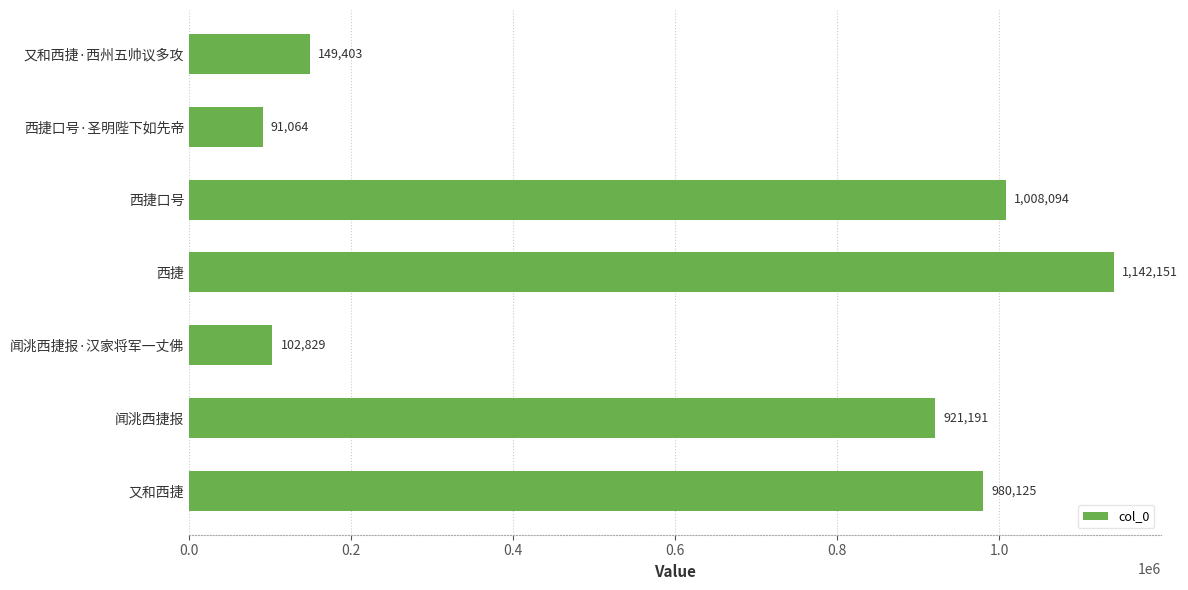

What is the difference between the second highest and minimum values?

917030